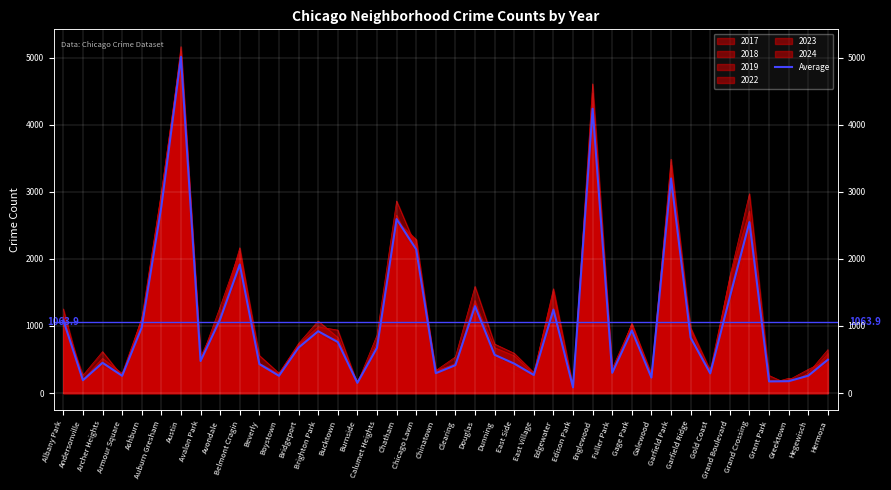

What is the label of the 29th point from the left?

Fuller Park